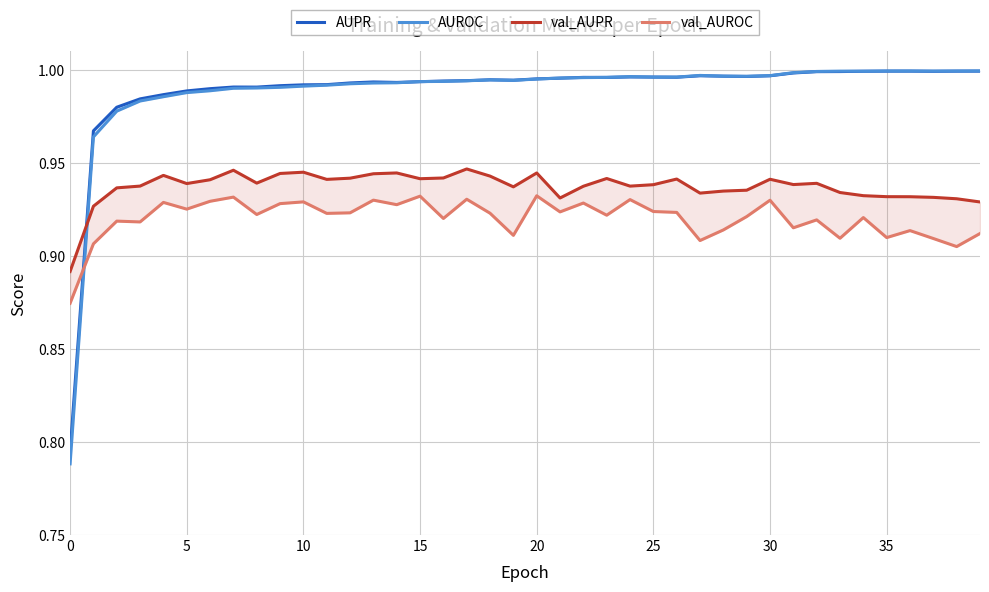

True or false: AUROC has more than 1 interior local peaks.

True